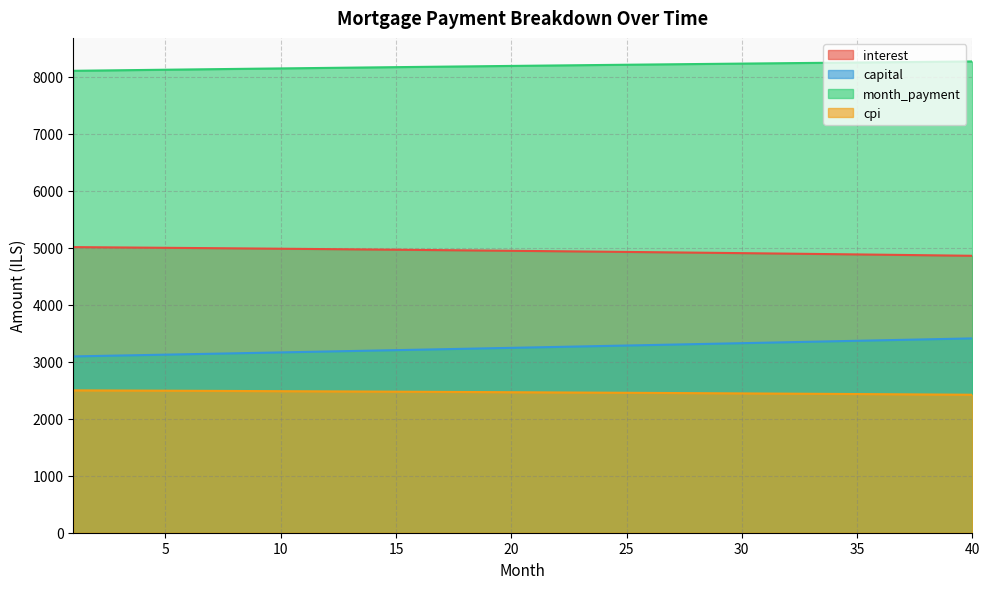

At which category is the sum across all series the highest?

40